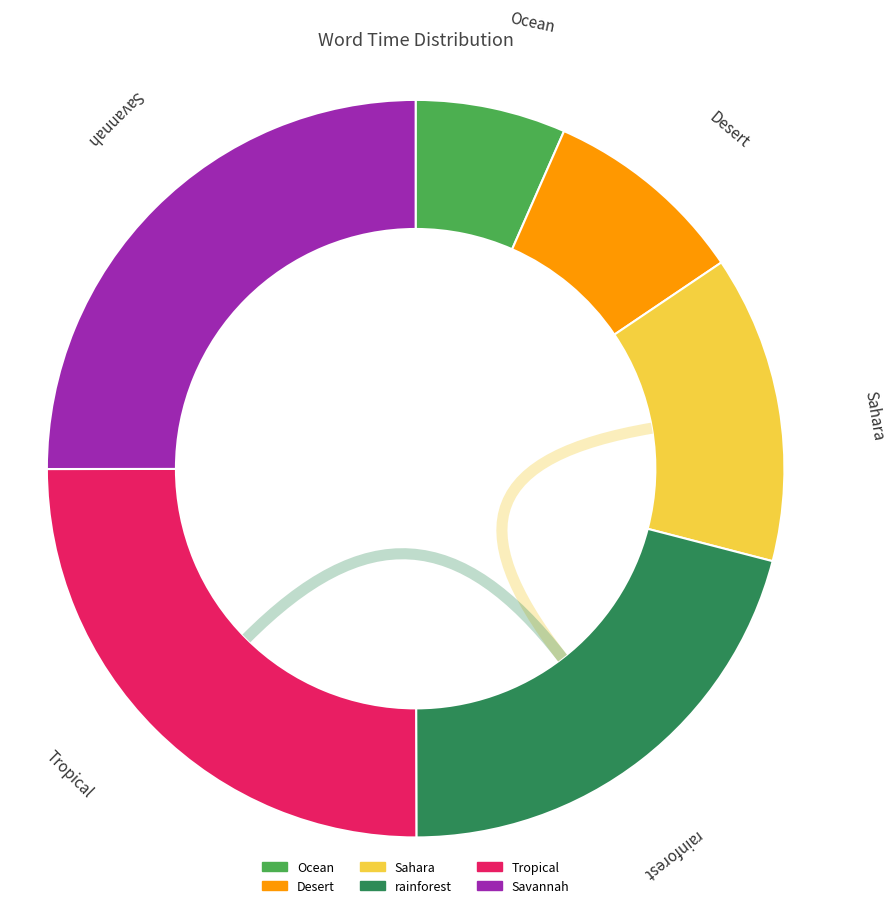

Is it true that Desert is 1% of the pie?

False